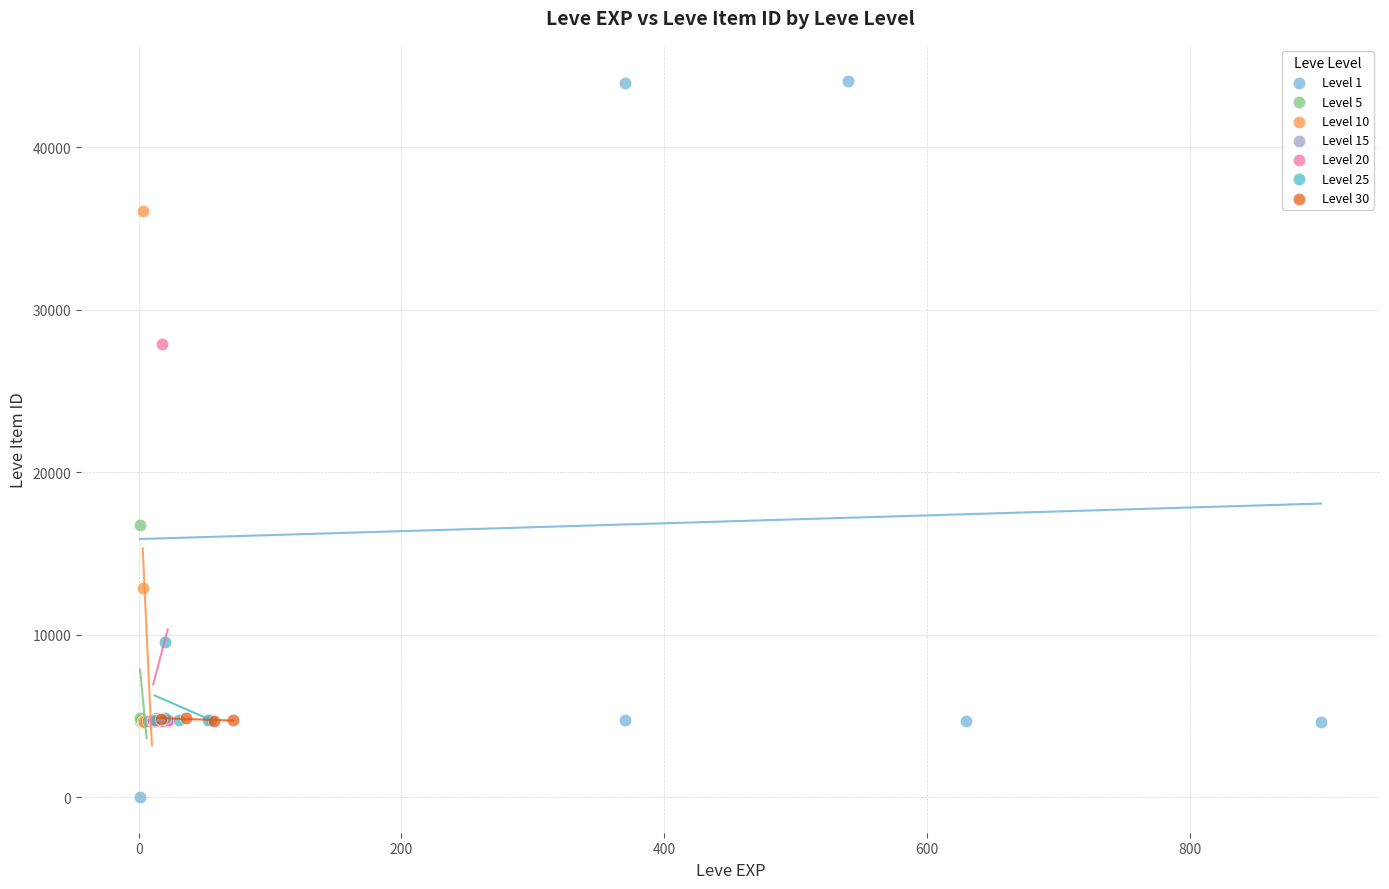

Which series reaches the maximum Y coordinate?

Level 1